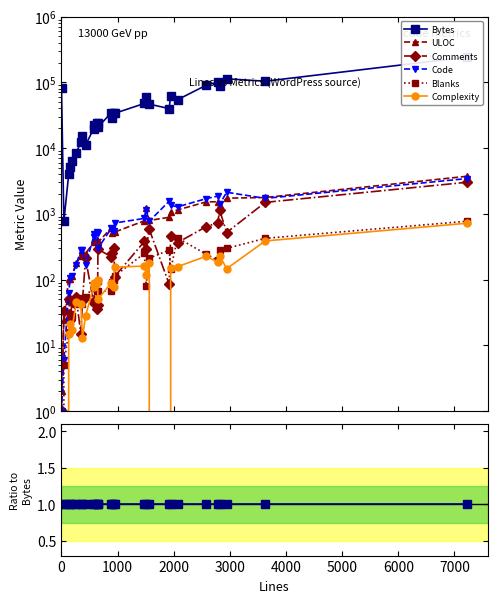

At how many categories does at least one series exceed 0?

30